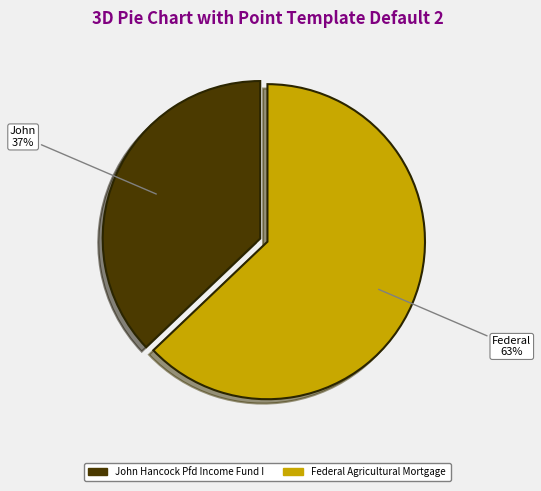

Does any single category account for the majority?

Yes